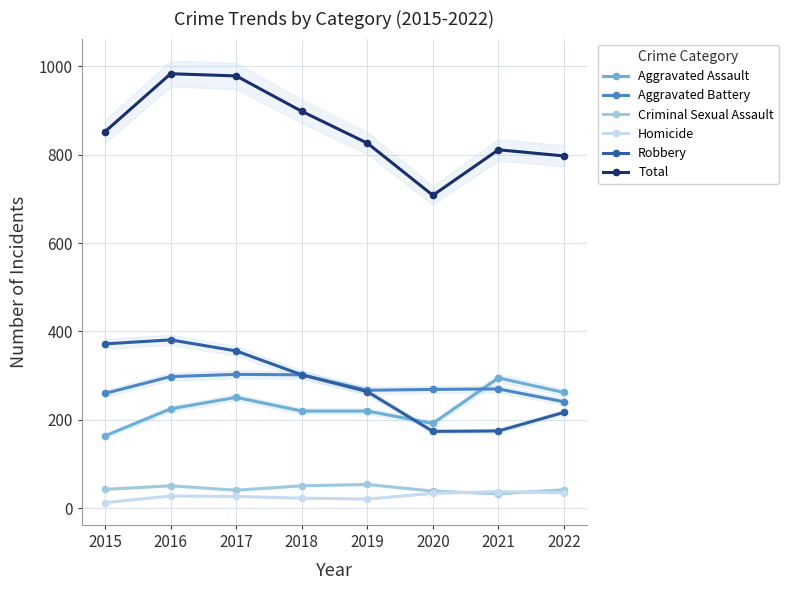

Which series has the largest total across all categories?

Total